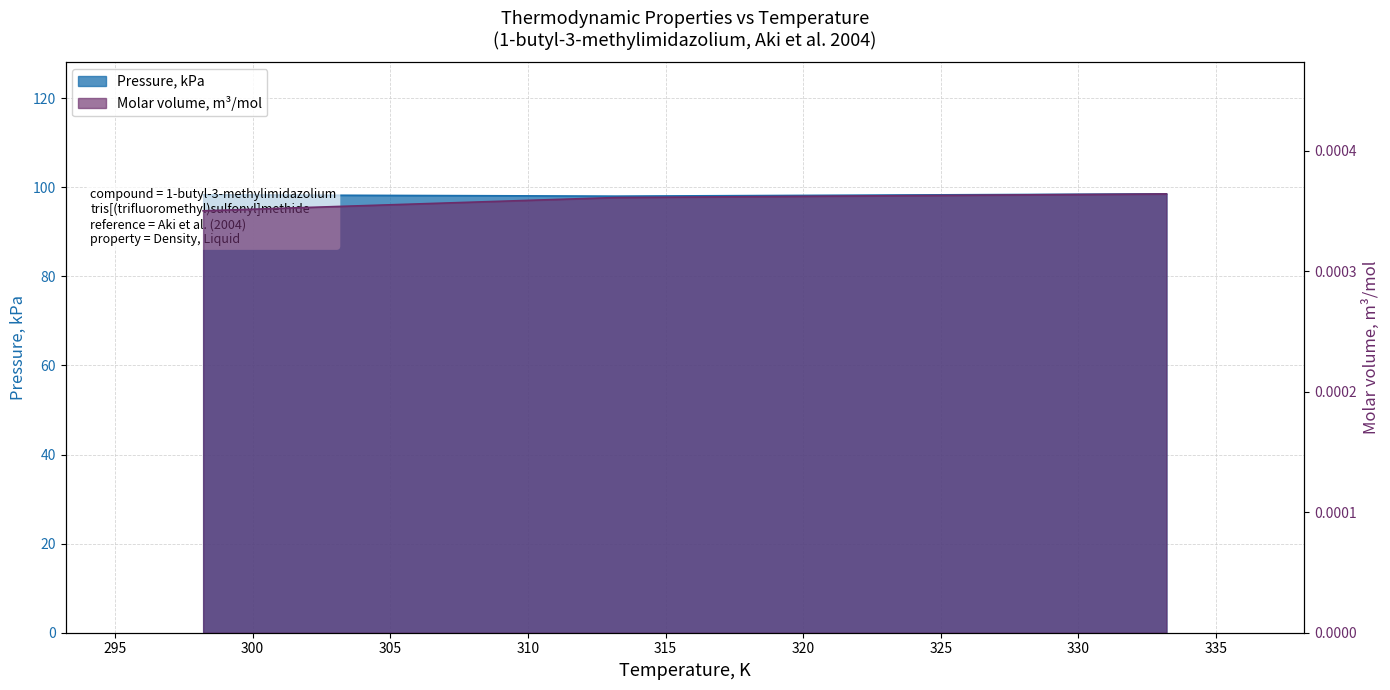

How many categories are shown in the chart?

3